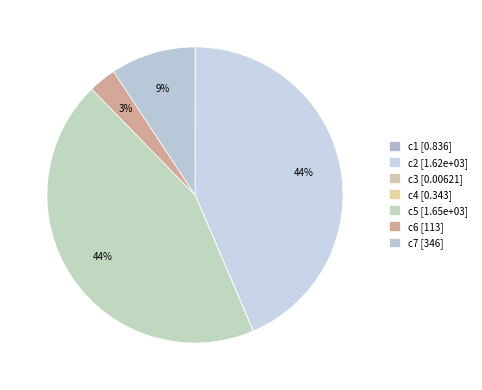

Rank the categories by value from lowest to highest.

c3, c4, c1, c6, c7, c2, c5